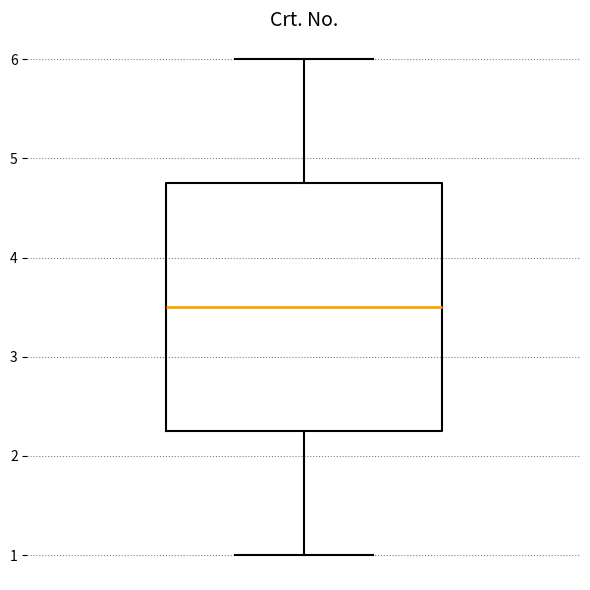

Read this box plot against the y-axis: the position of the median line, the range covered by the box, and the ends of both whiskers. The values are not printed on the chart, so give them approximately, as read against the axis.

median 3.5, box 2.3 to 4.8, whiskers 1.0 to 6.0